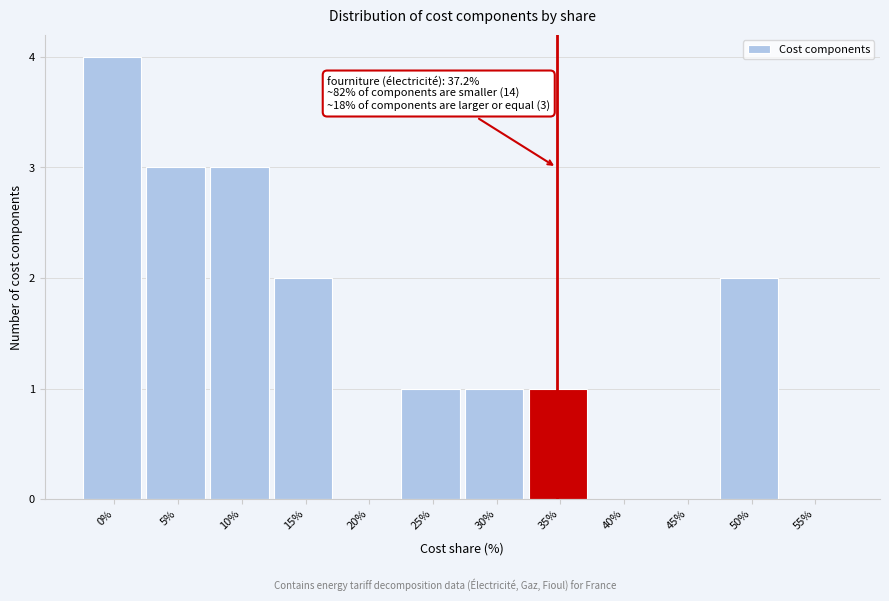

Reading right to left, list all the values displayed in this chart.

55%=0	50%=2	45%=0	40%=0	35%=1	30%=1	25%=1	20%=0	15%=2	10%=3	5%=3	0%=4